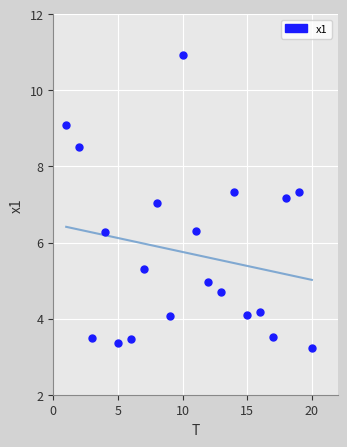

What is the range of X values (max minus min)?

19.0